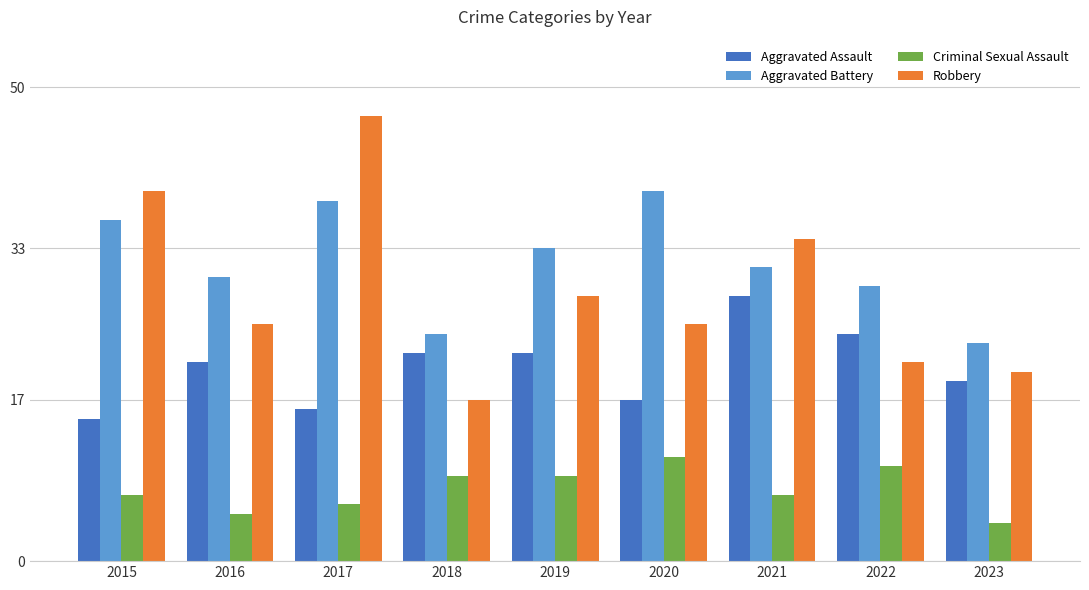

At which label does Robbery reach its peak?

2017